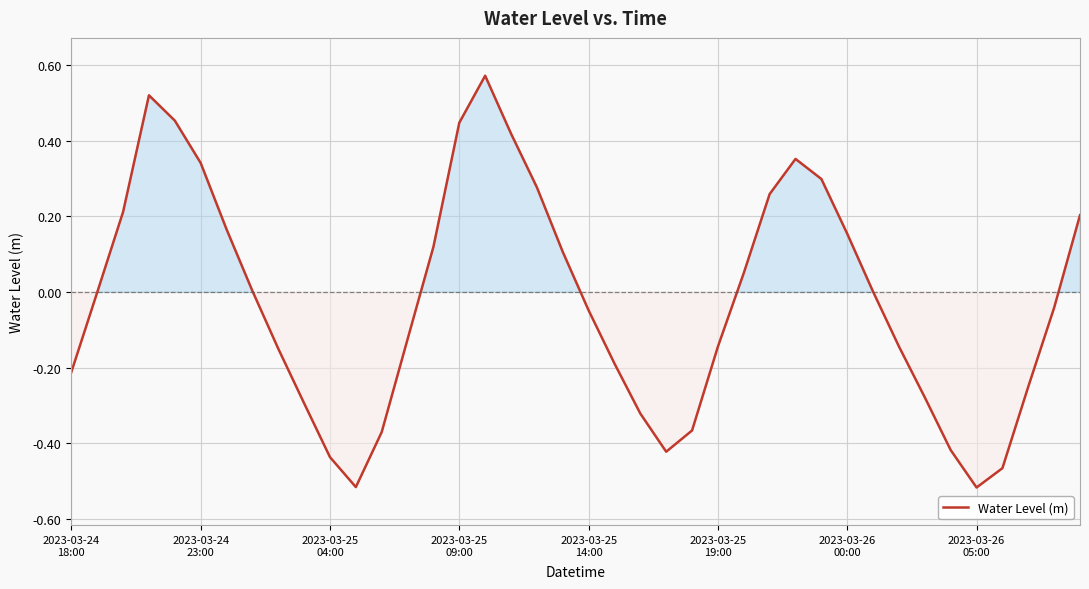

What is the difference between the maximum and minimum values?

1.1